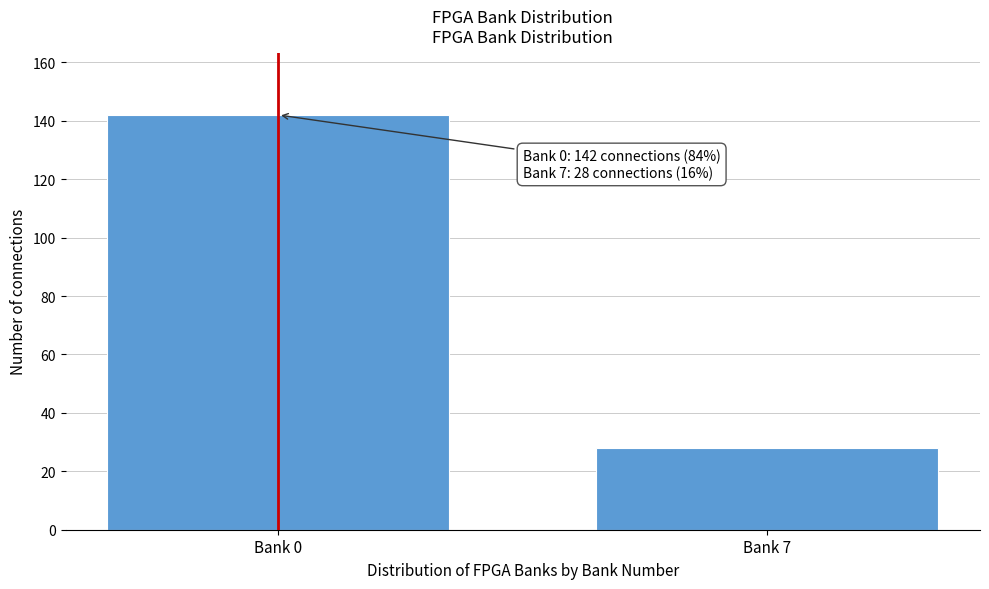

Reading left to right, extract all data points from this chart.

142	28